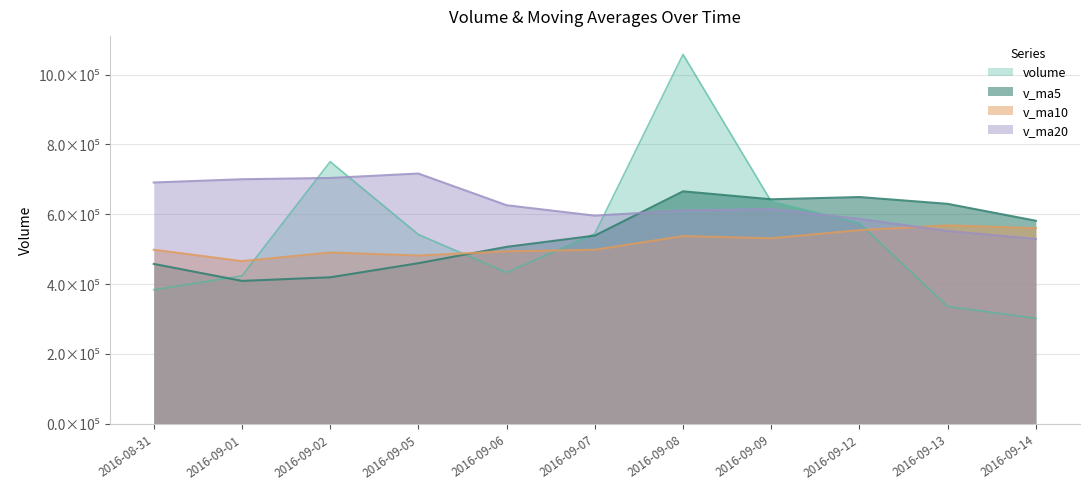

How many lines are shown in the chart?

4